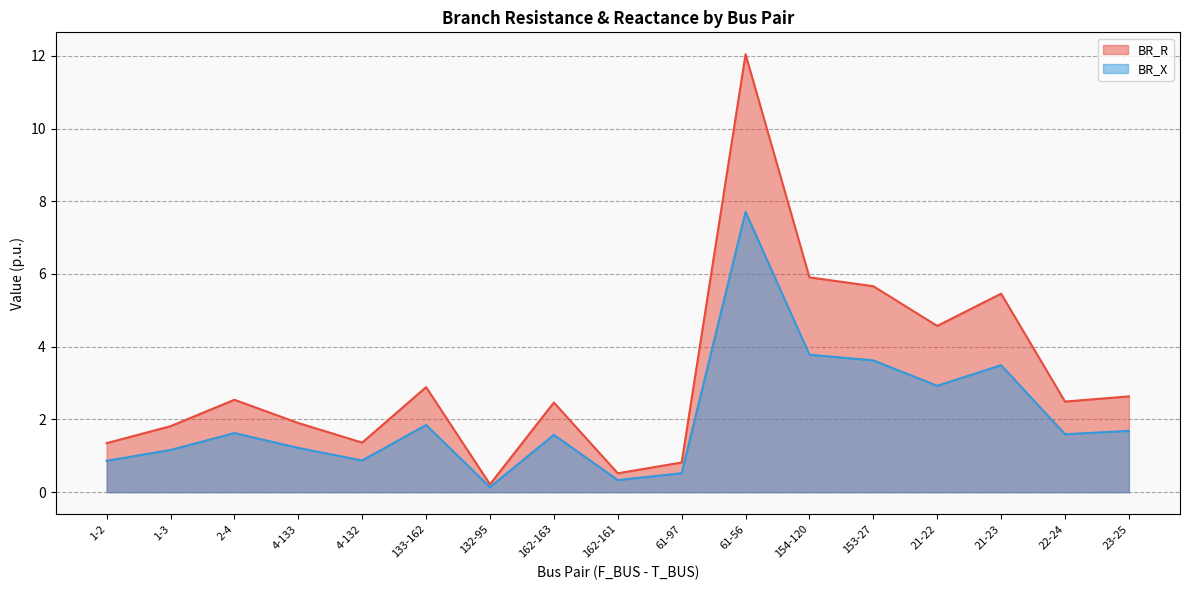

Which series has the largest total across all categories?

BR_R